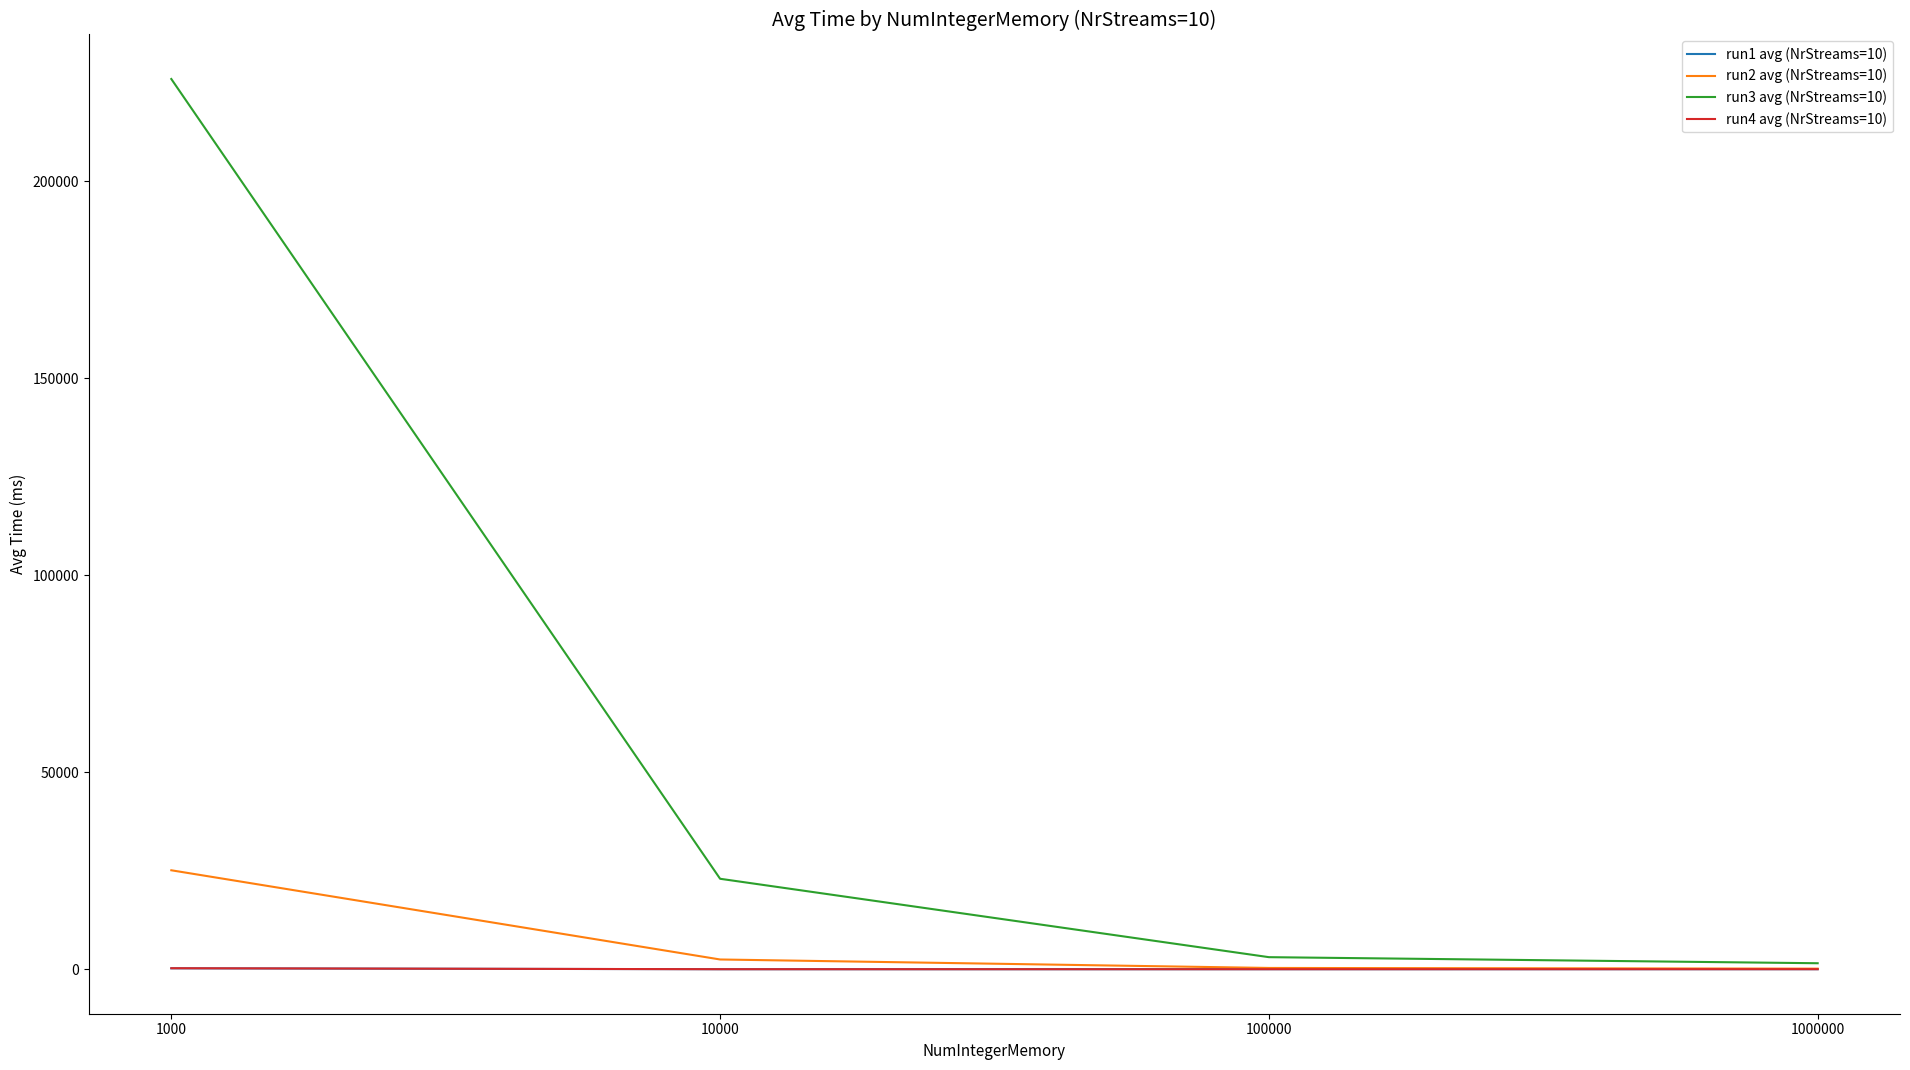

Which series has the largest total across all categories?

run3 avg (NrStreams=10)